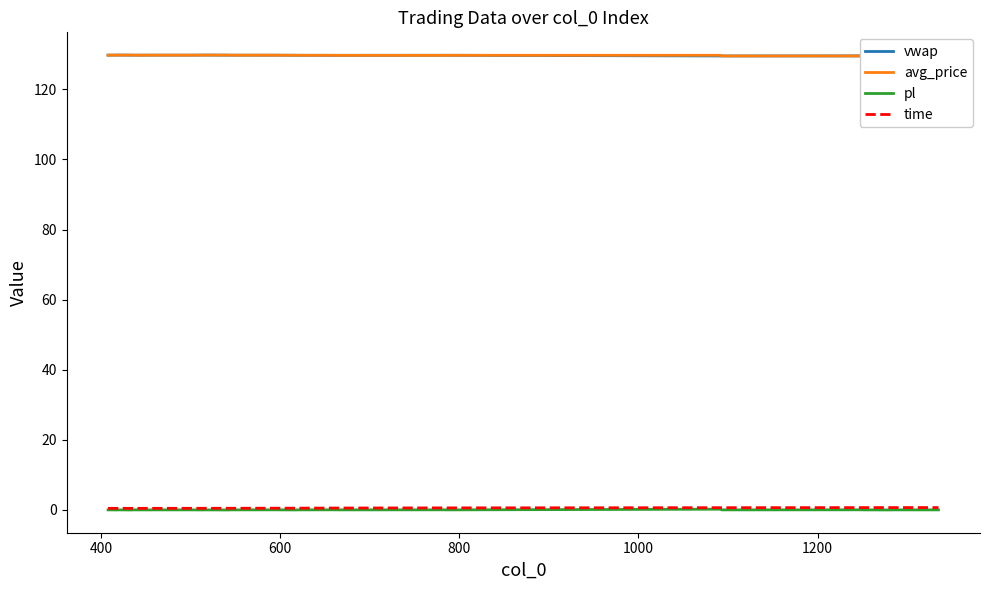

What is the average value of the avg_price series?

129.7